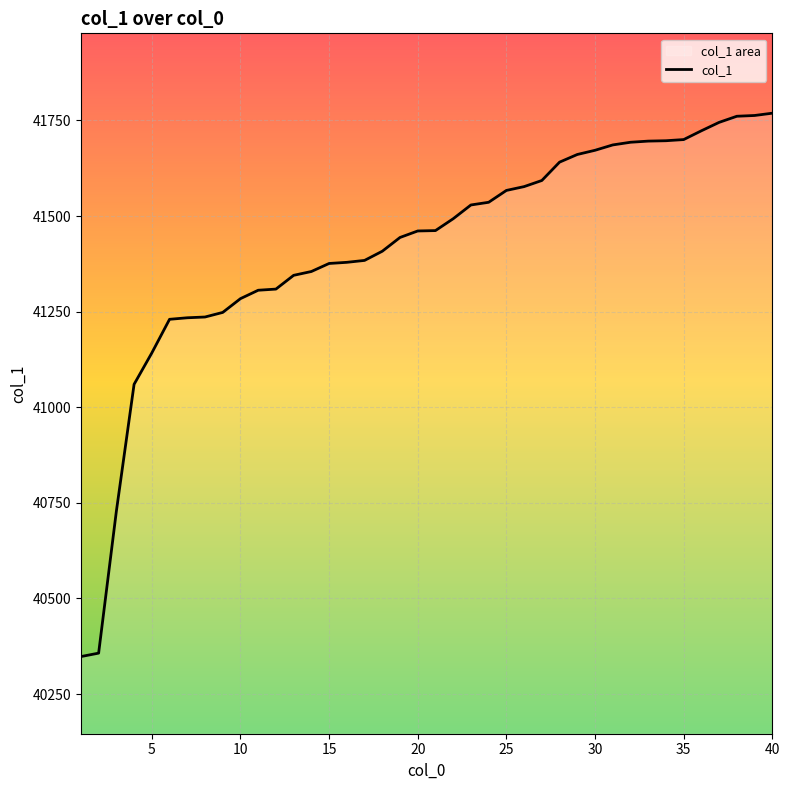

What is the greatest value displayed?

41769